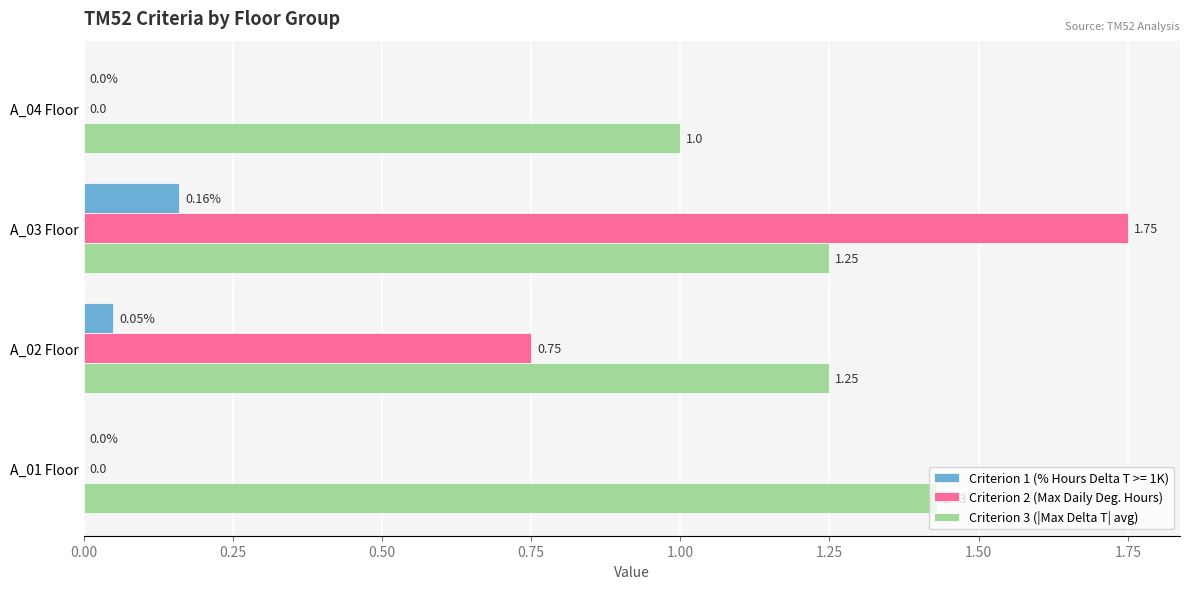

Which series has the largest total across all categories?

Criterion 3 (|Max Delta T| avg)